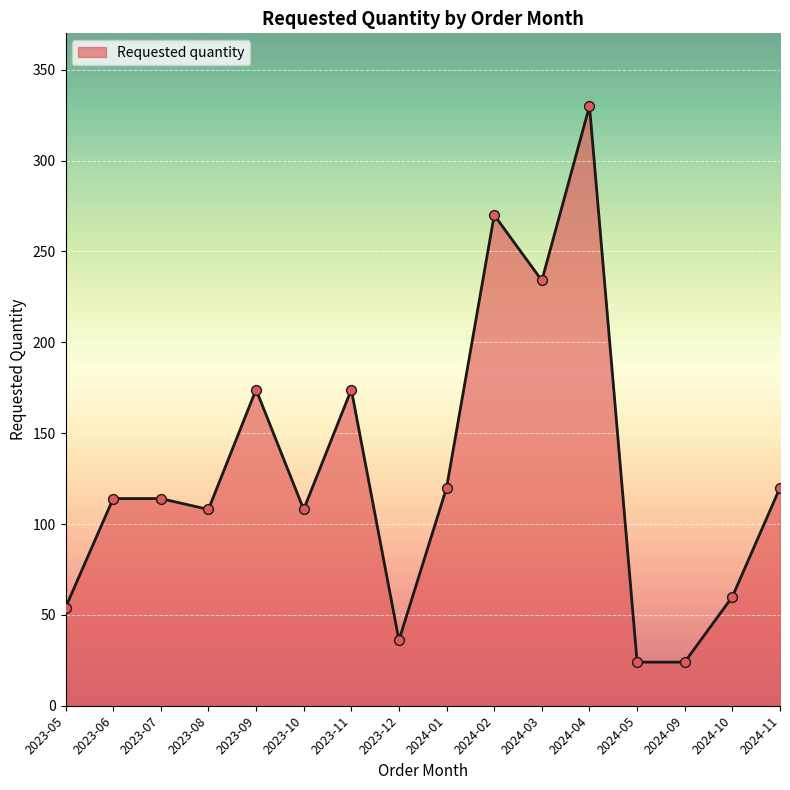

What is the change in value from 2024-03 to 2024-11?

-114